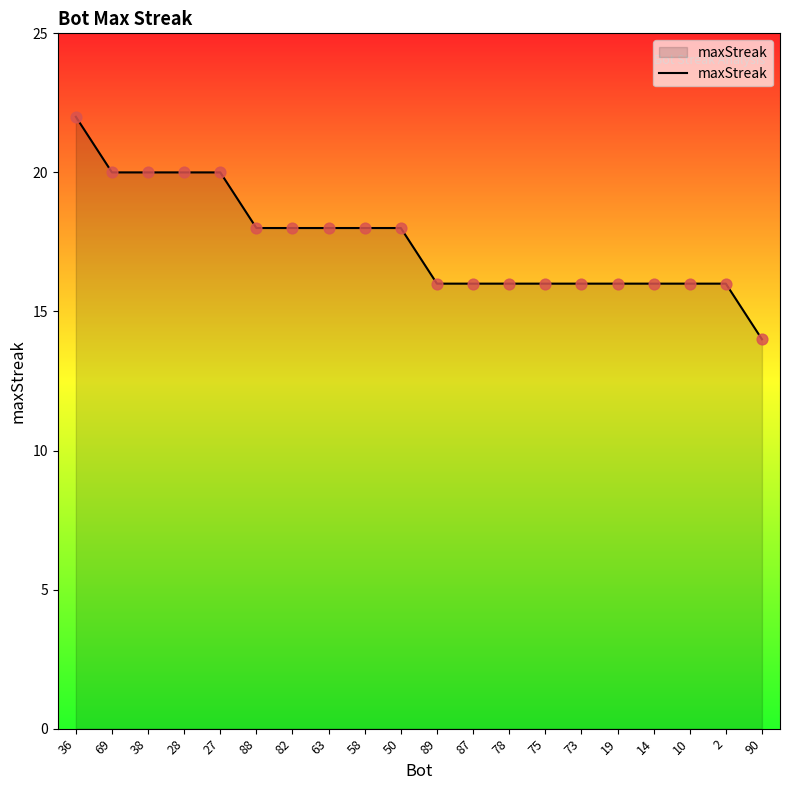

Which has a higher value, 88 or 14?

88